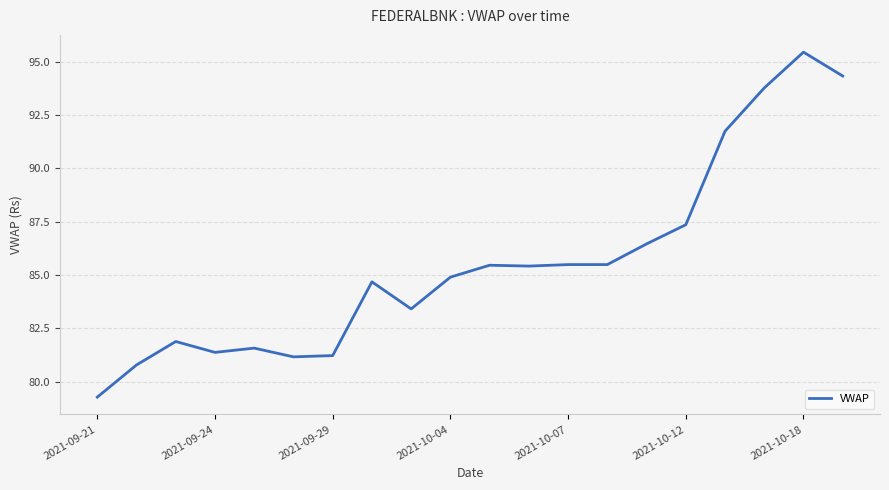

Is this an area chart (filled region under the line)?

No